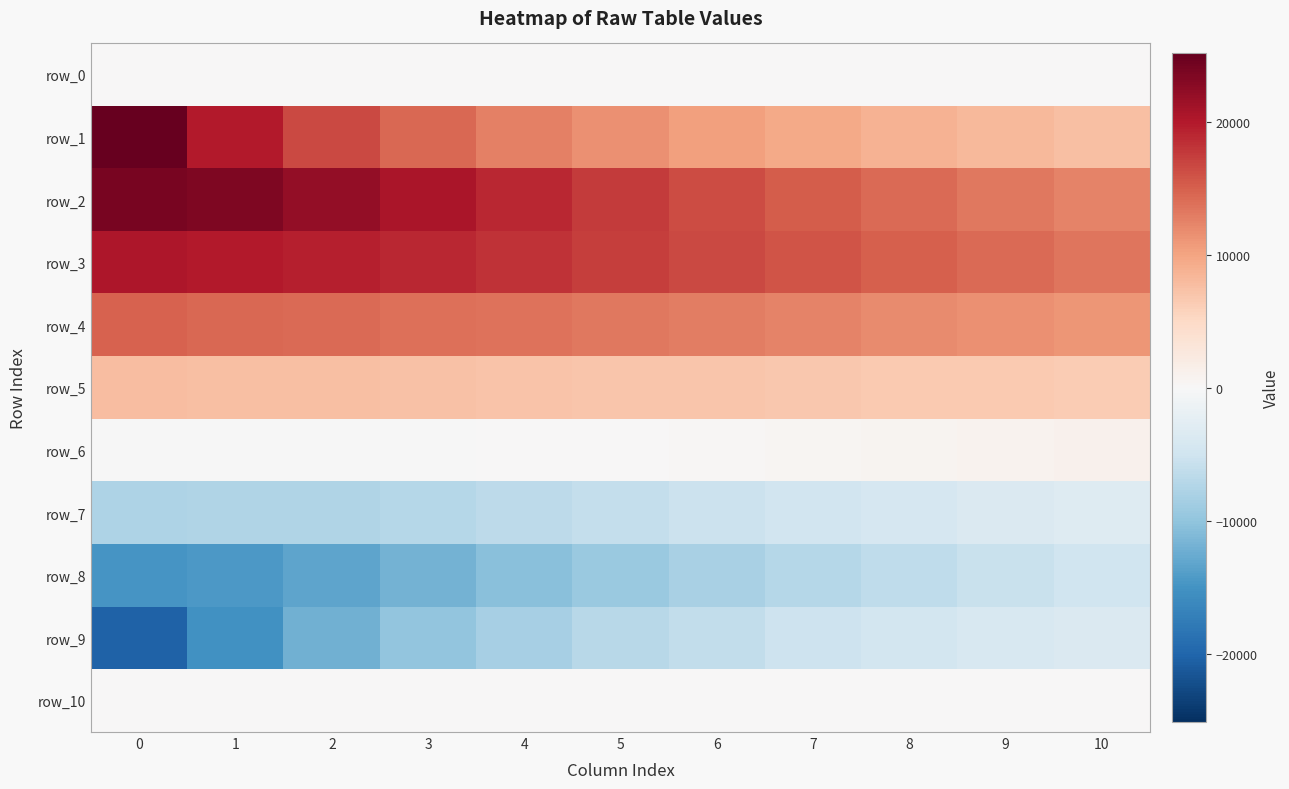

How many values in the row_5 series exceed 7035?

6